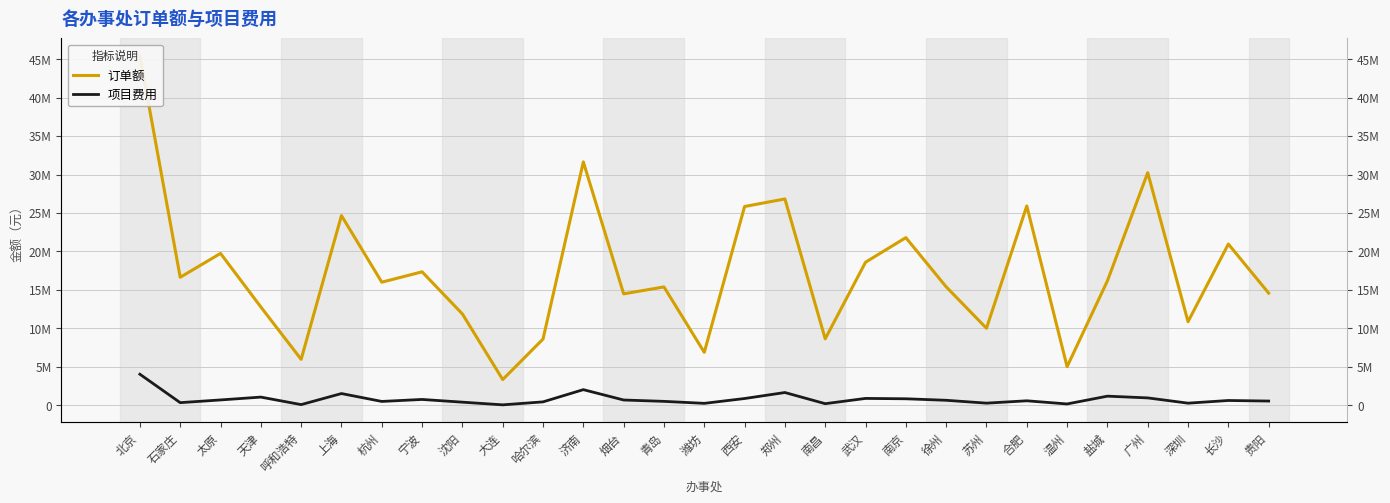

Which series has the largest range (max minus min)?

订单额